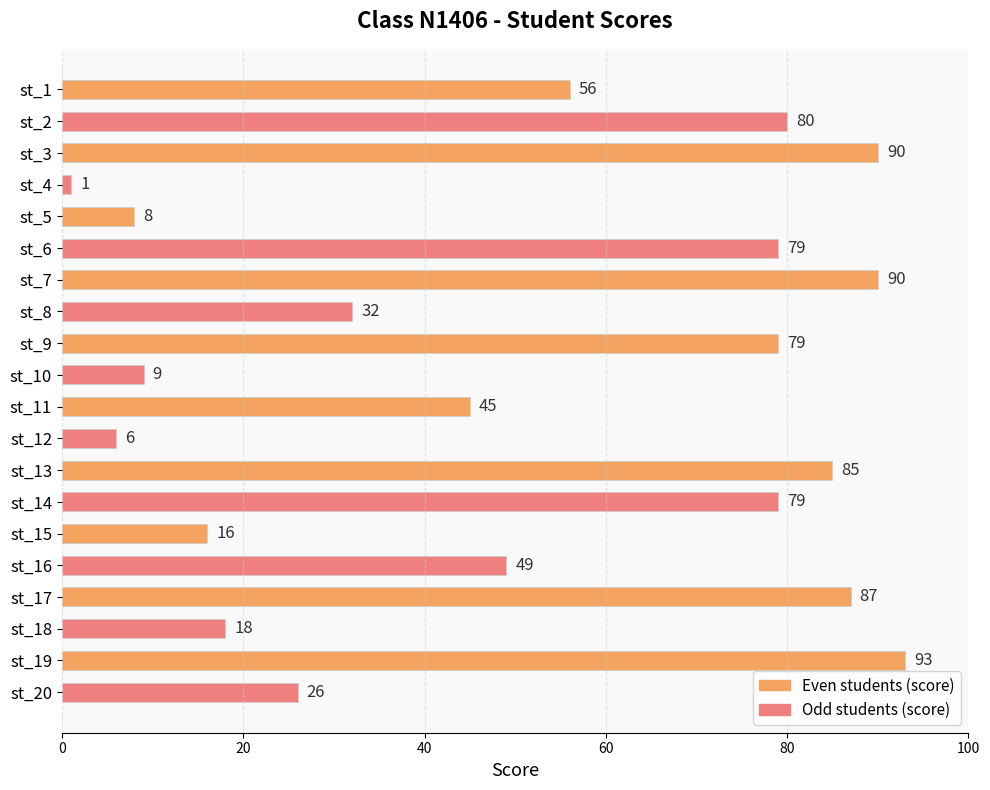

At which category does the chart reach its minimum across all series?

st_4